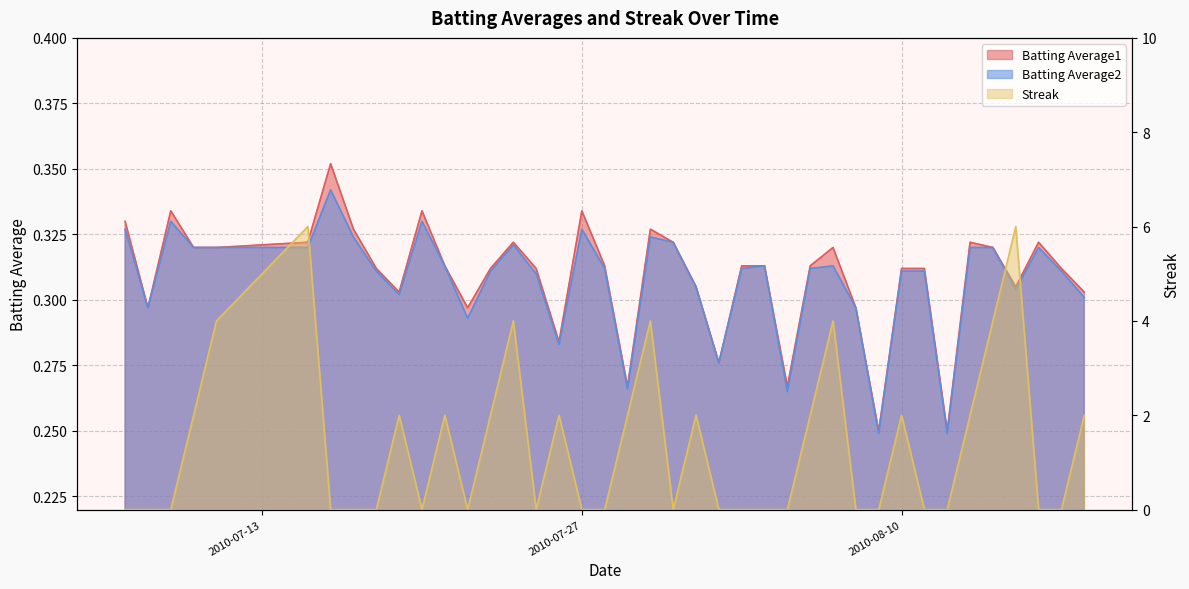

How many interior local valleys does the Batting Average2 series have?

10